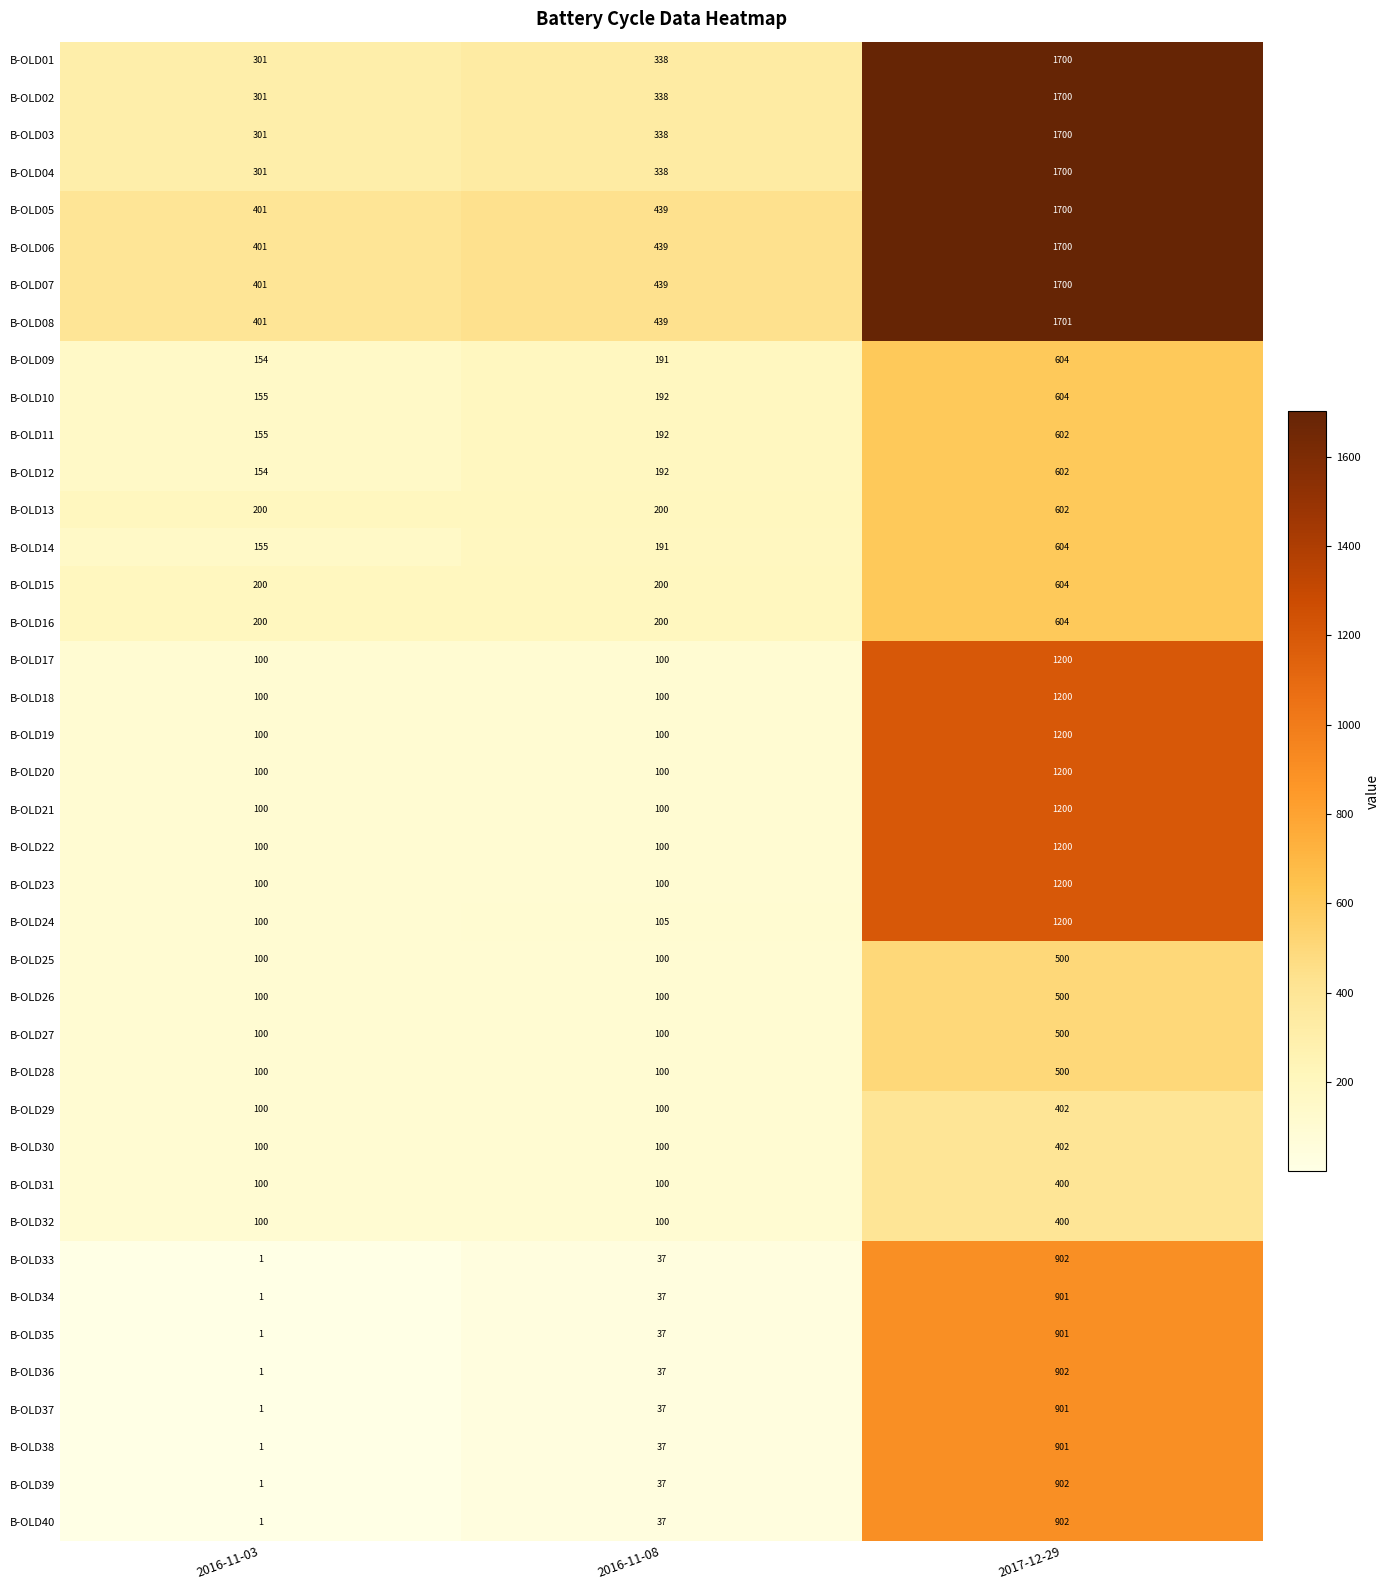

Which category has the highest value across all series?

2017-12-29